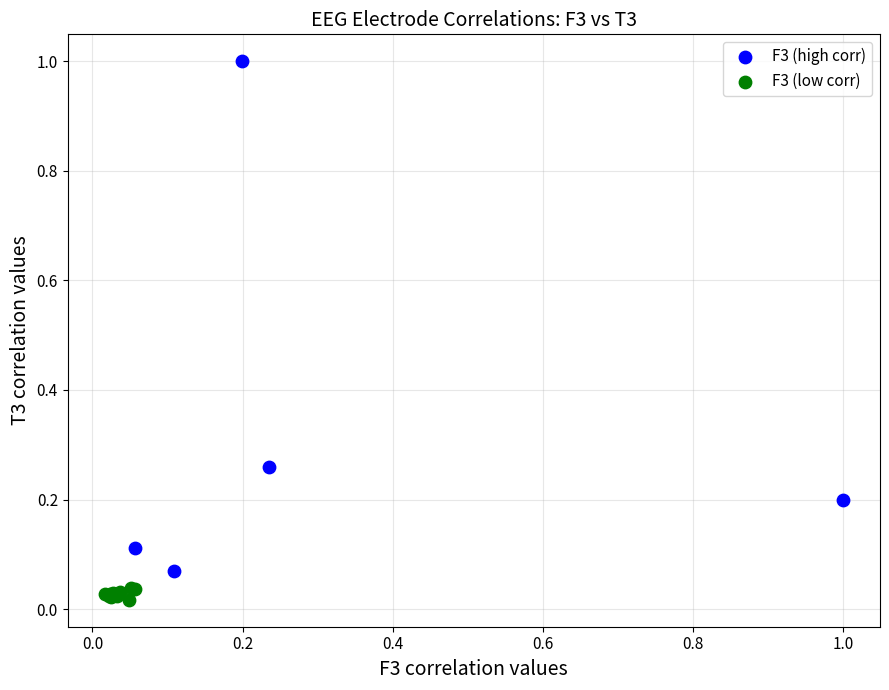

Which series contains the highest Y value?

F3 (high corr)